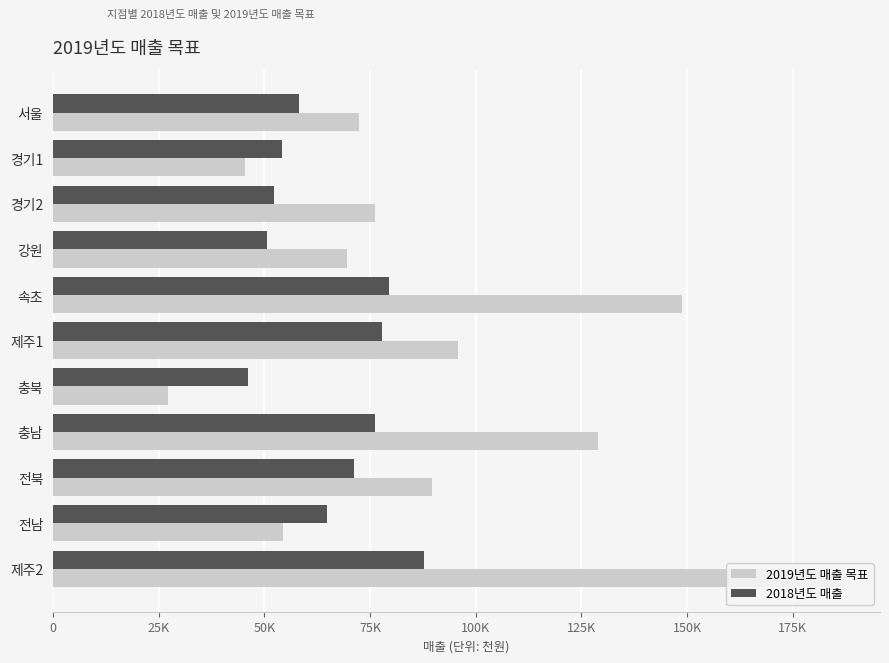

Does the chart contain any negative values?

No